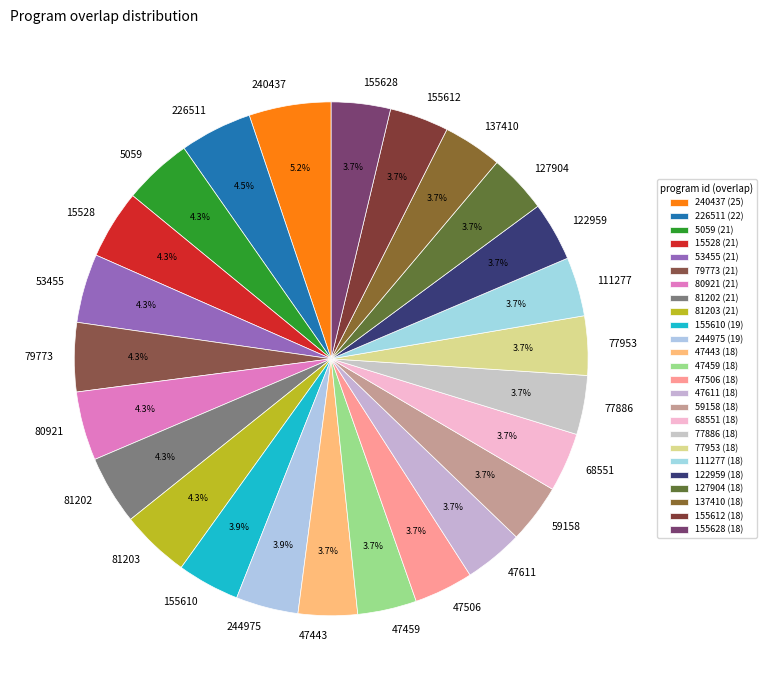

What percentage is NOT represented by 155612?

96.3%